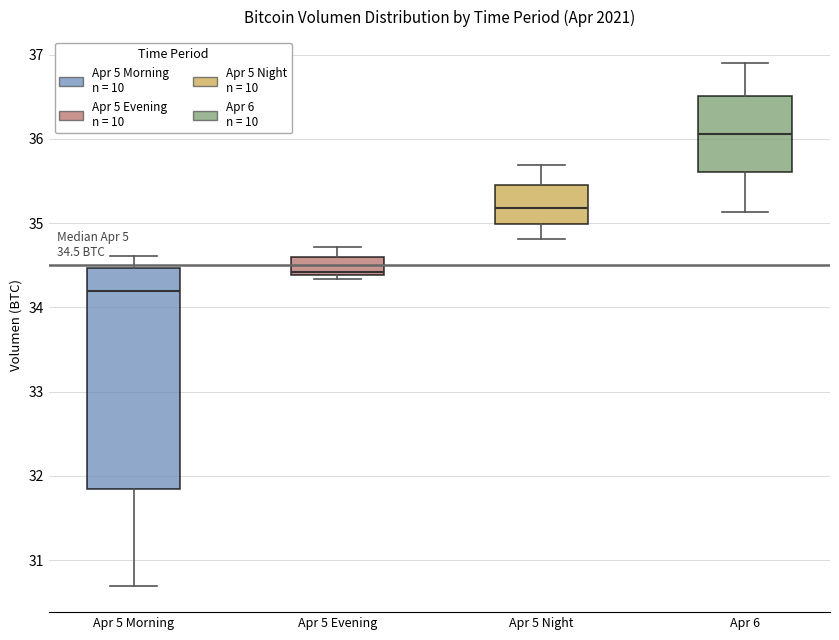

Comparing the boxes themselves (not the whiskers), which one is the tallest?

Apr 5 Morning